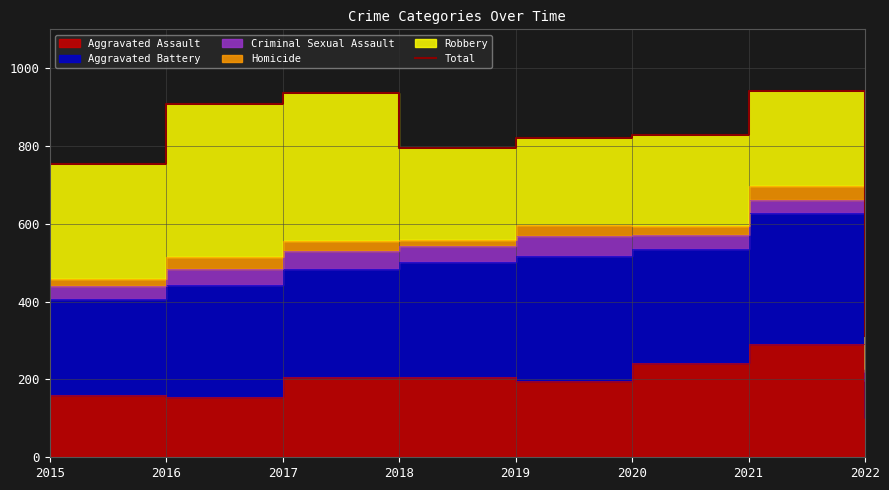

Rank the categories by value from lowest to highest.

2022, 2015, 2018, 2019, 2020, 2016, 2017, 2021